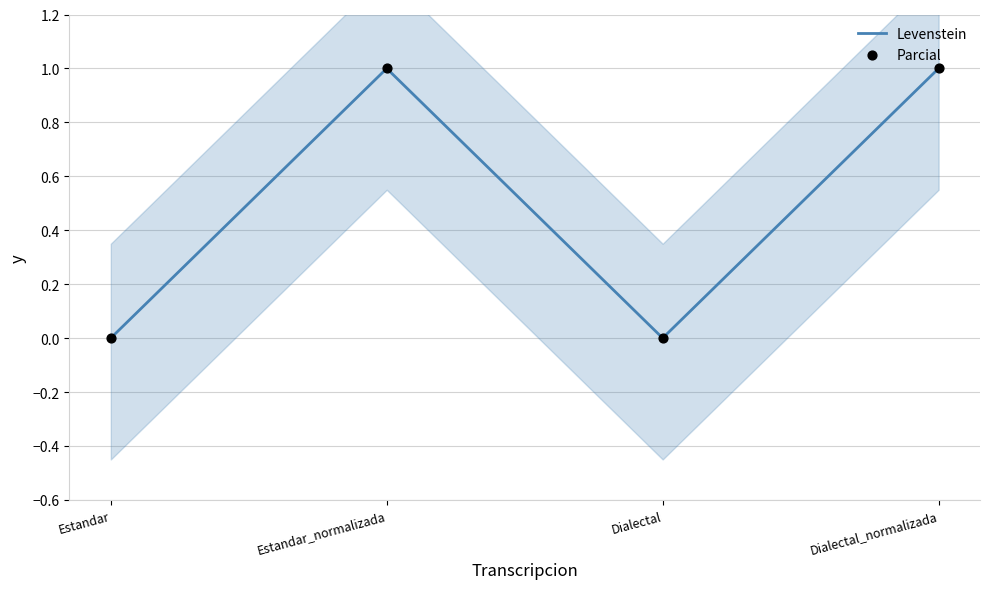

At how many categories does at least one series exceed 0?

2